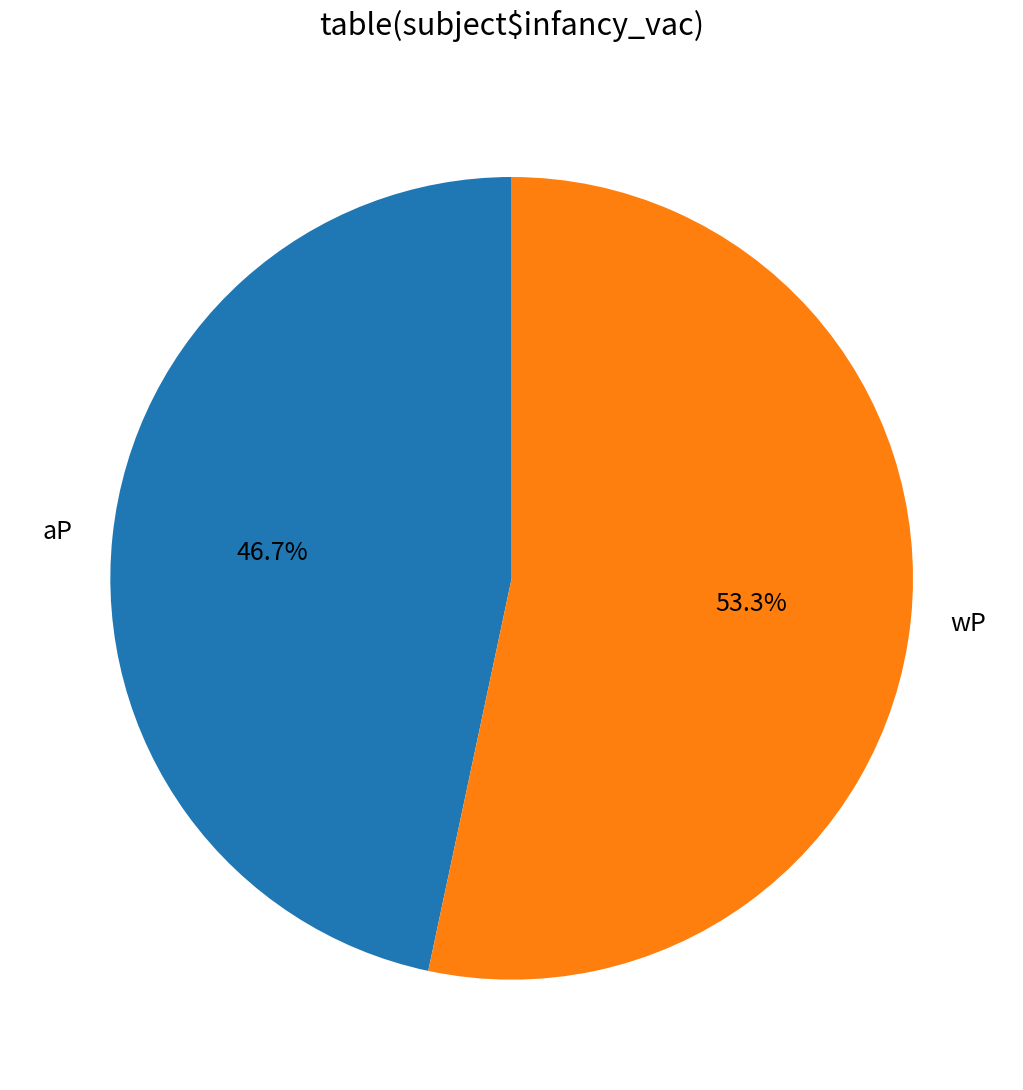

To the nearest percent, what is the difference between the largest and smallest slice percentages?

7%